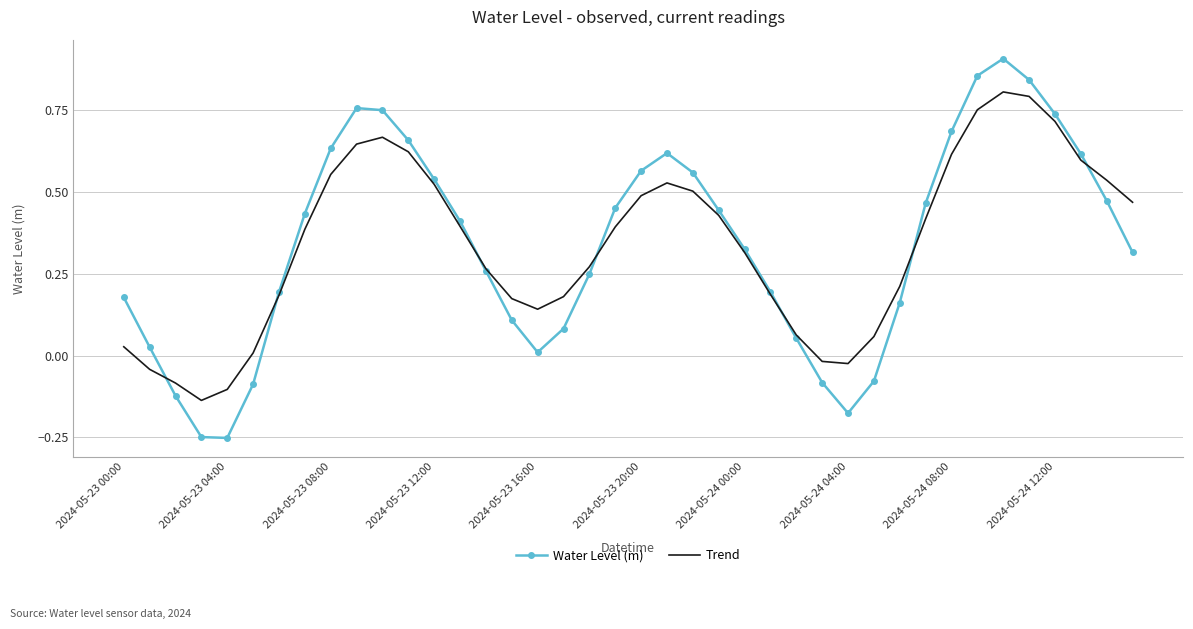

Which series has the largest range (max minus min)?

Water Level (m)